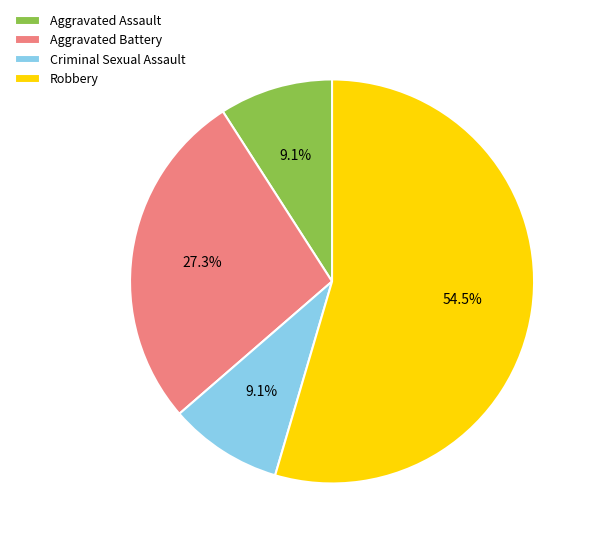

How much of the chart is everything except Aggravated Battery?

72.7%